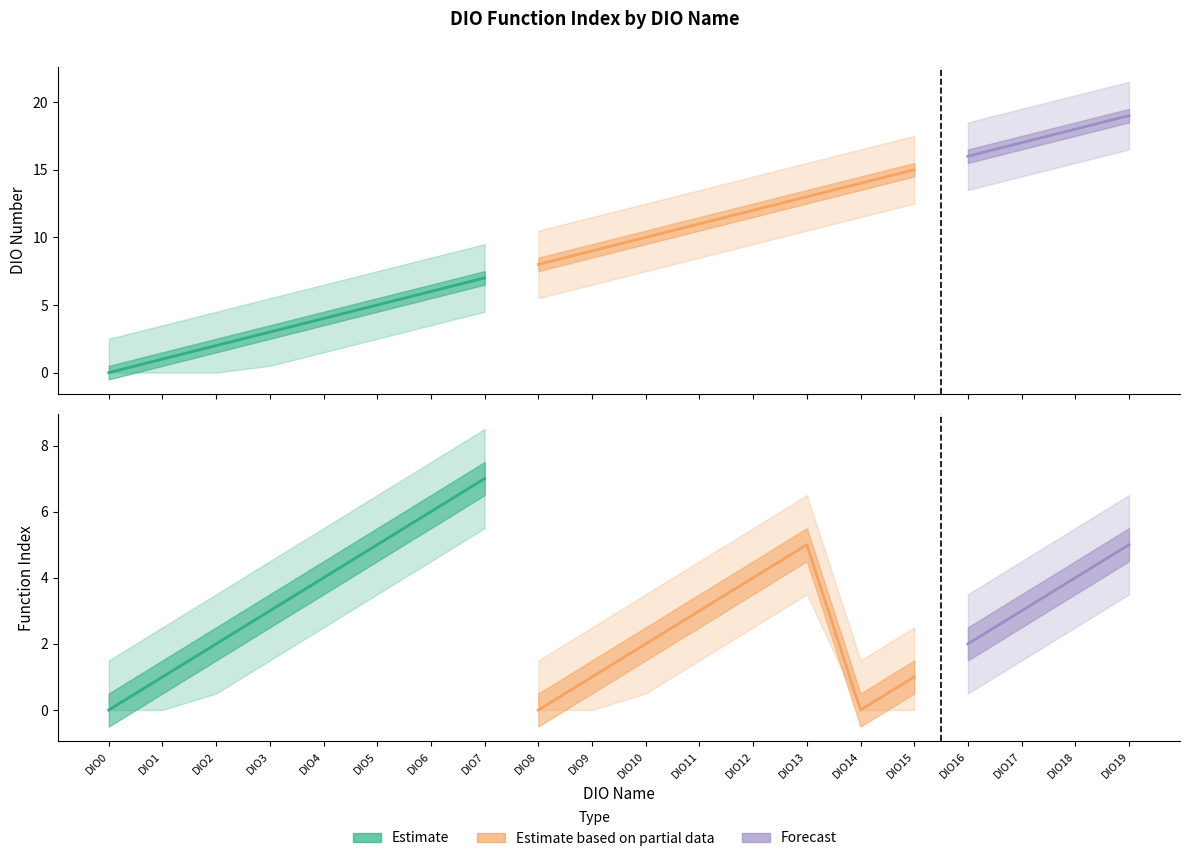

List the series in order of their overall mean, lowest first.

Function Index, DIO Number